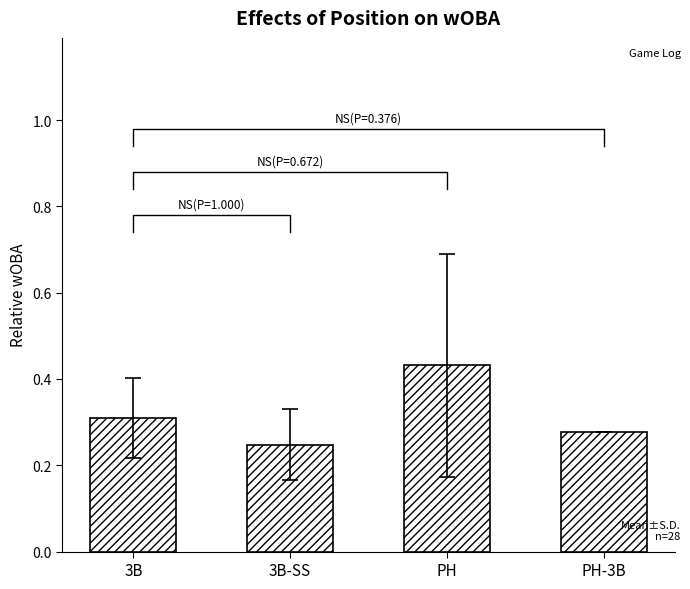

What is the change in value from 3B-SS to PH?

+0.2